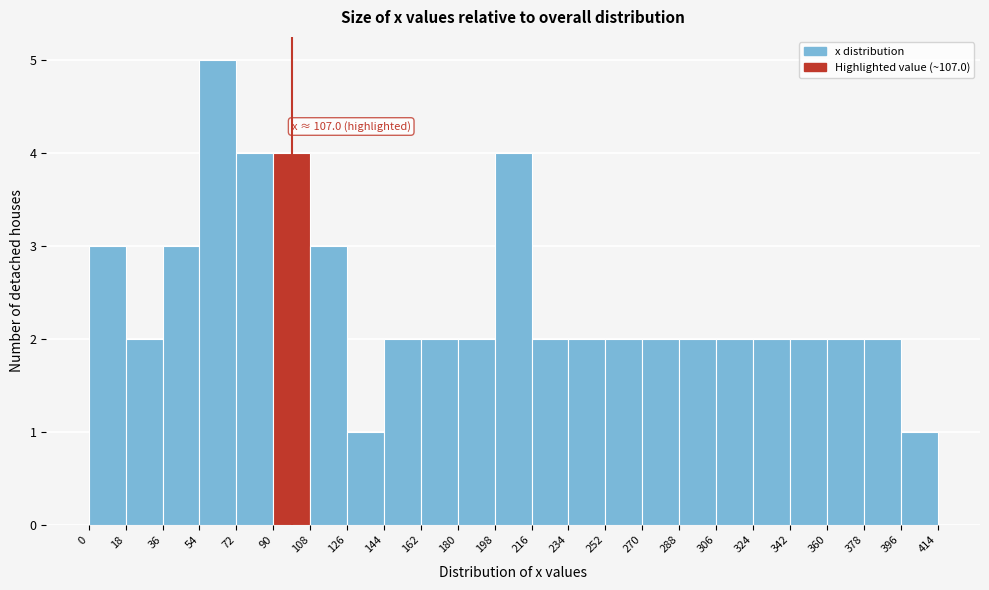

Over which range of the x-axis is the bar tallest?

54 to 72